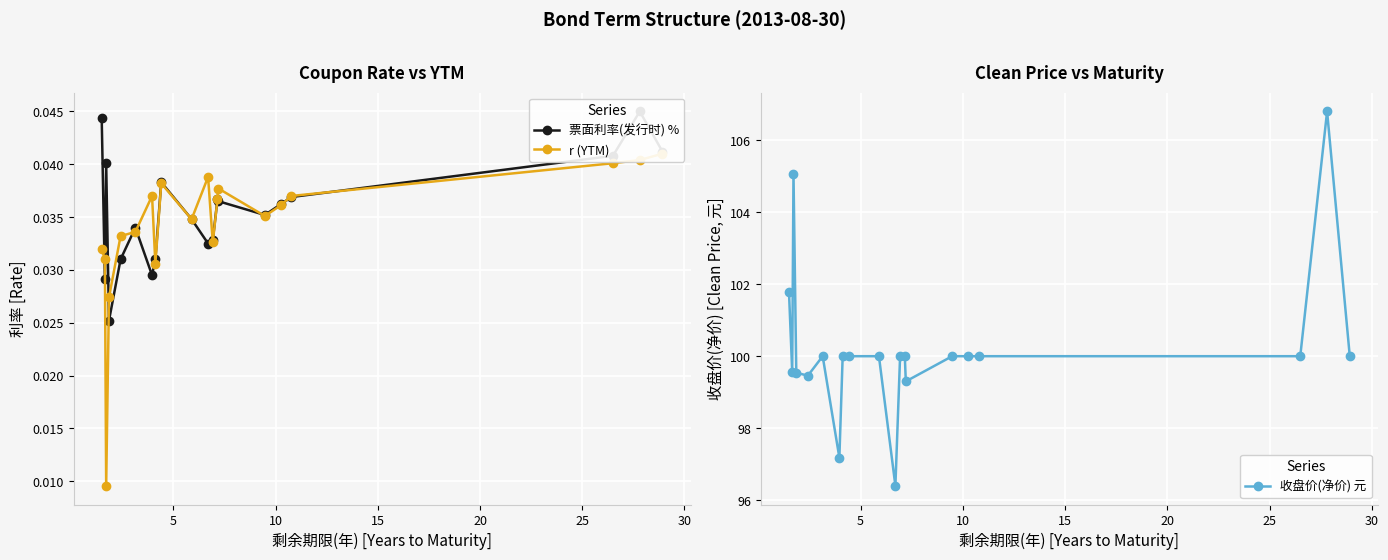

Does the chart display data point markers on the line(s)?

Yes